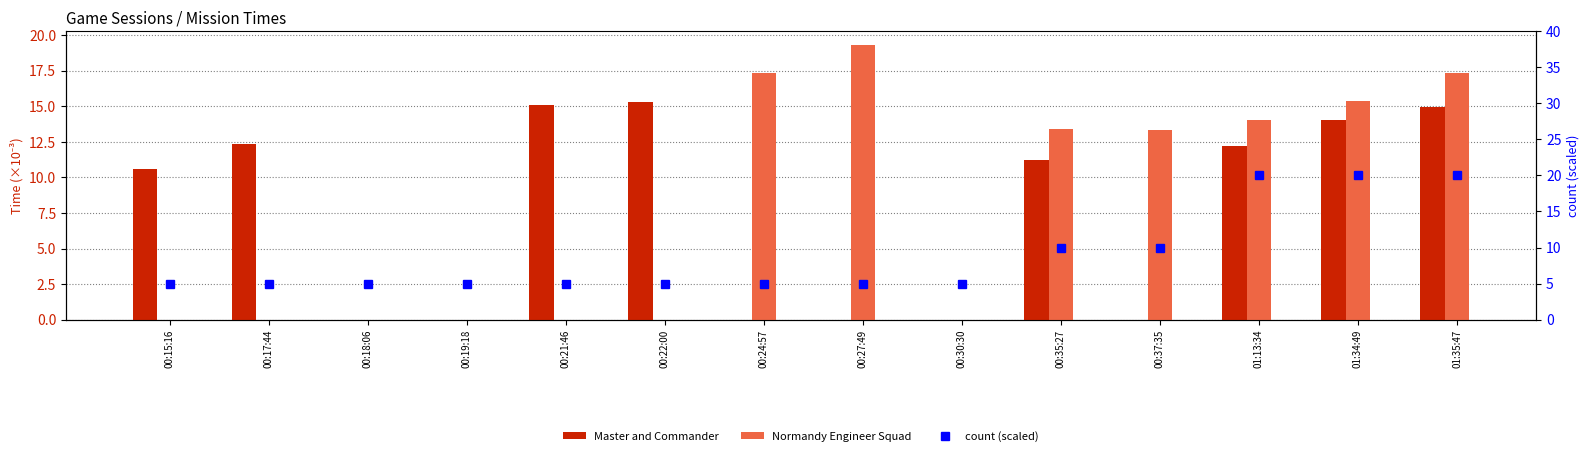

What is the difference between the Normandy Engineer Squad values at 00:18:06 and 00:24:57?

17.3